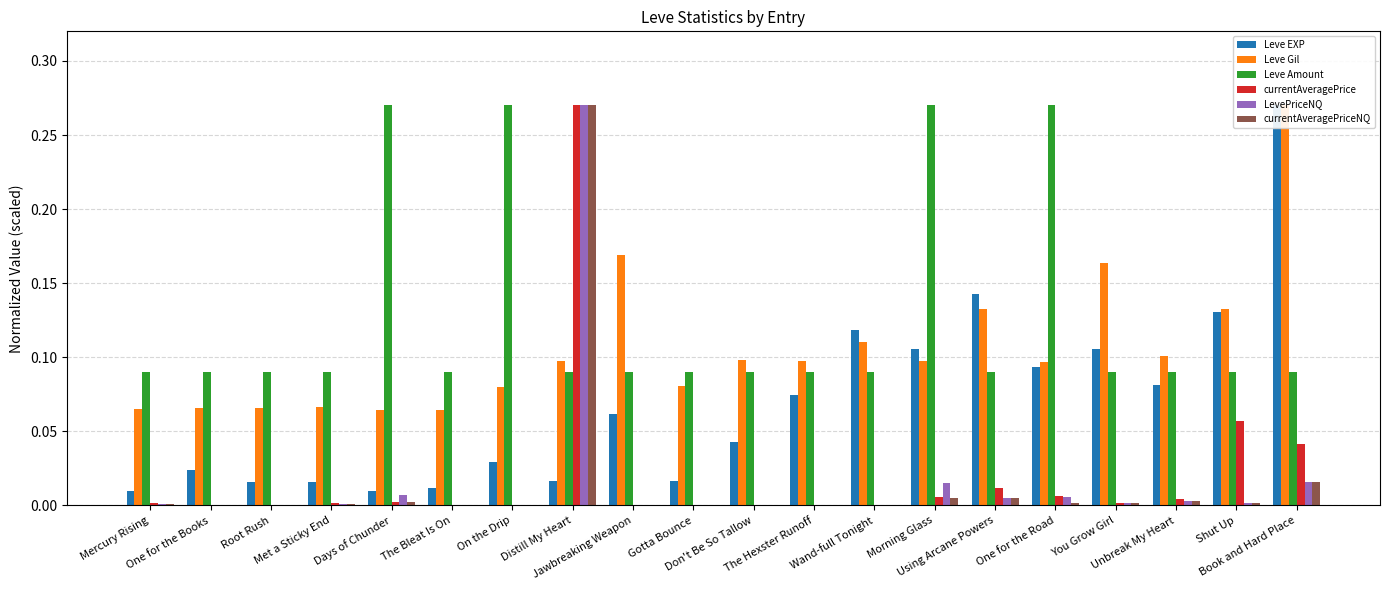

What is the label of the 9th bar from the left?

Jawbreaking Weapon